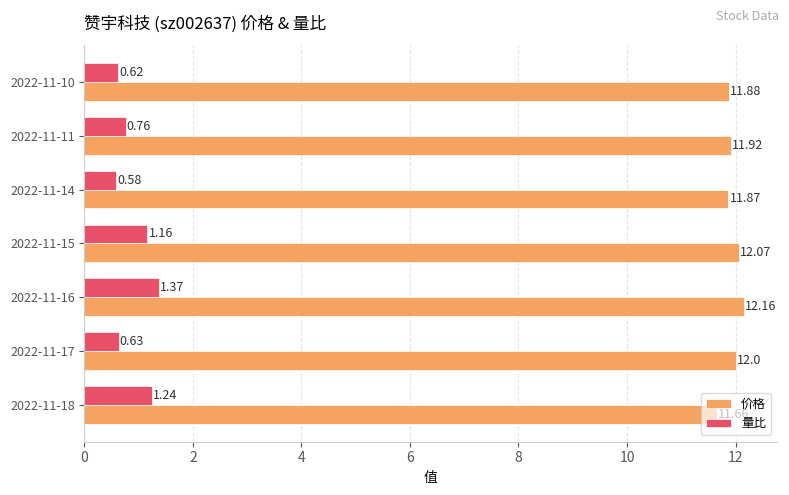

At how many categories does at least one series exceed 11?

7